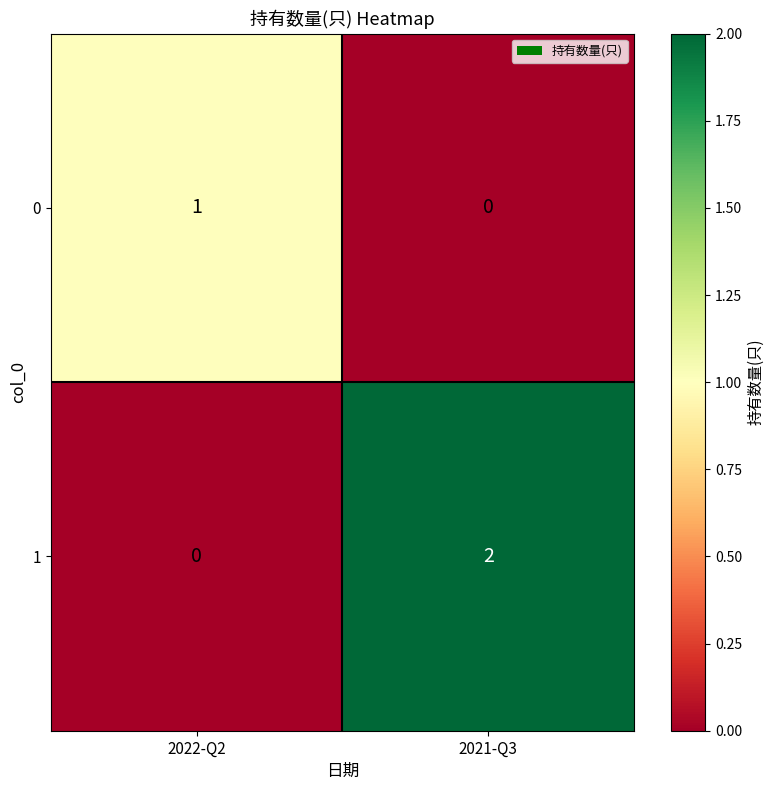

At which category is the sum across all series the highest?

2021-Q3